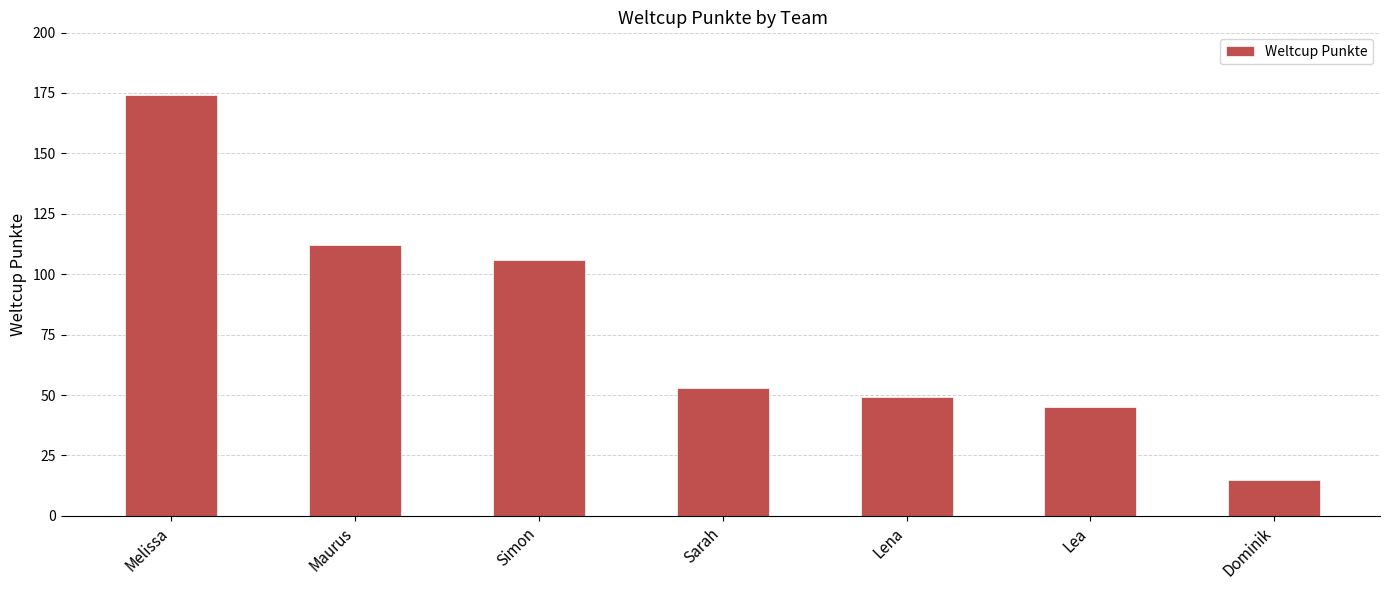

What is the sum of all values?

554